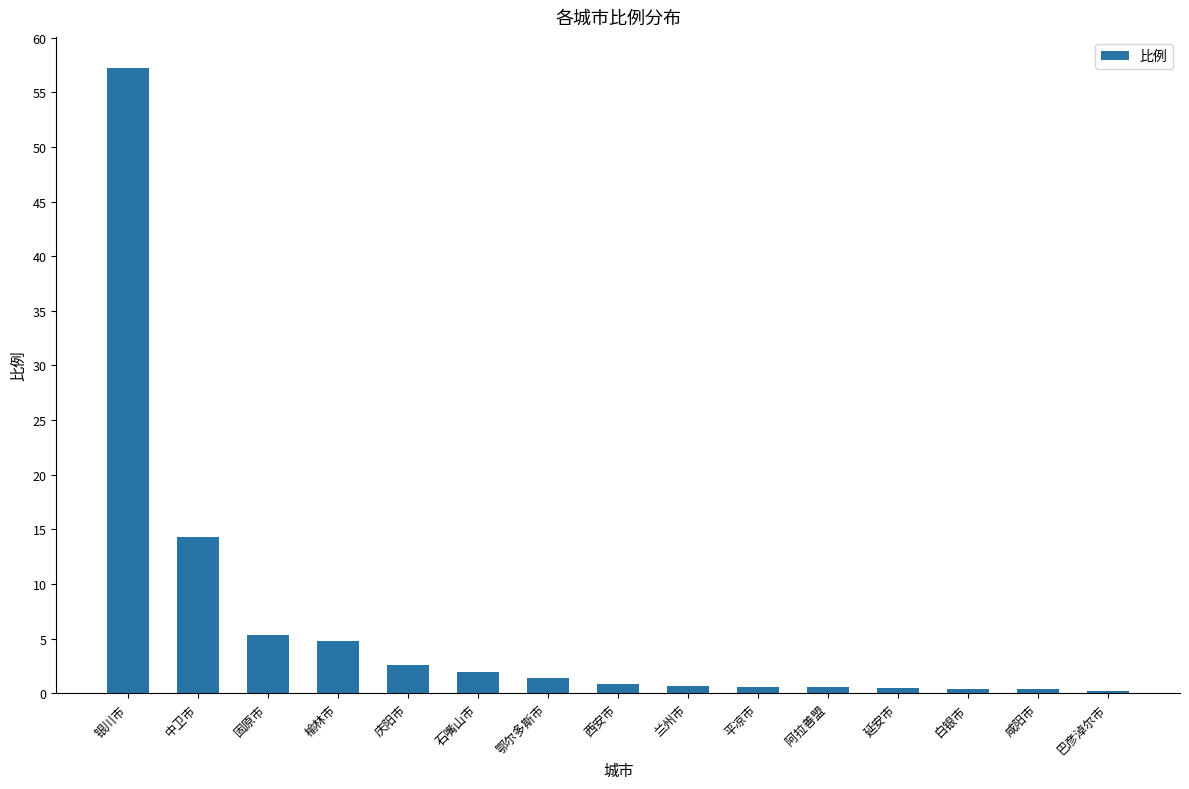

Count the number of data series in this chart.

1